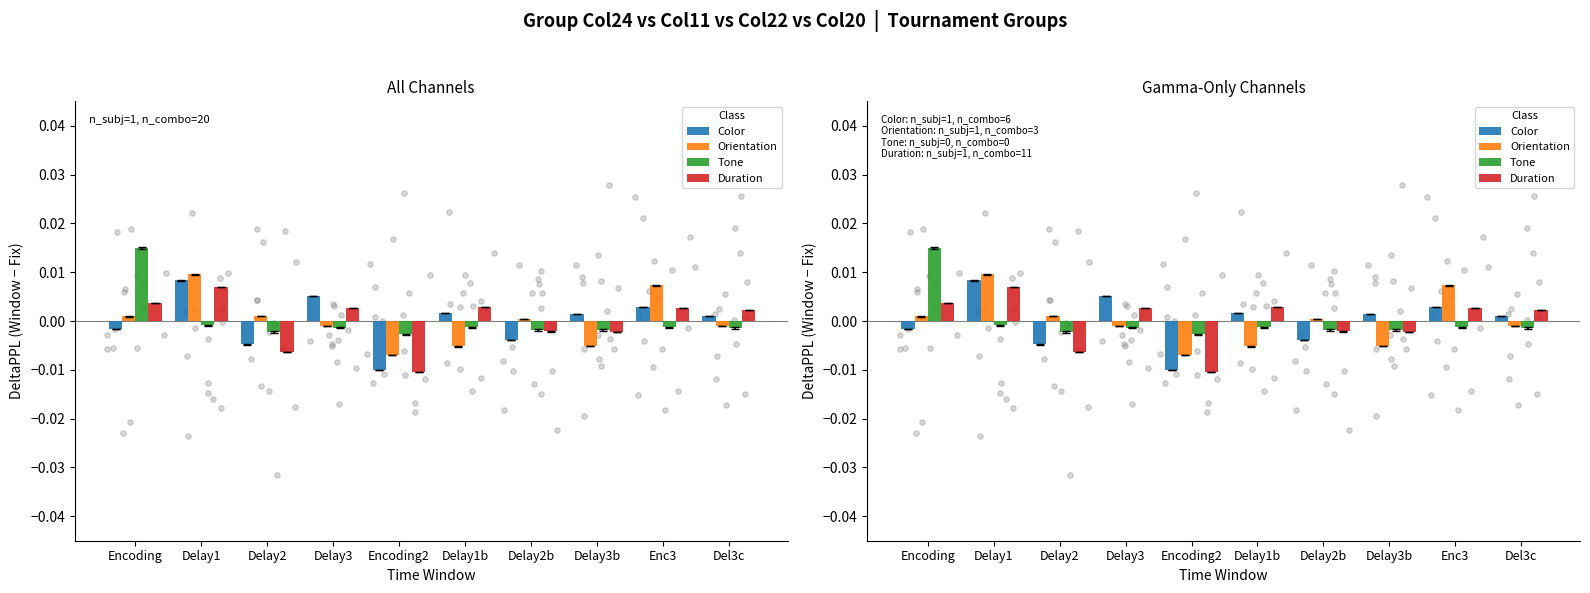

Which series reaches the minimum Y coordinate?

Duration